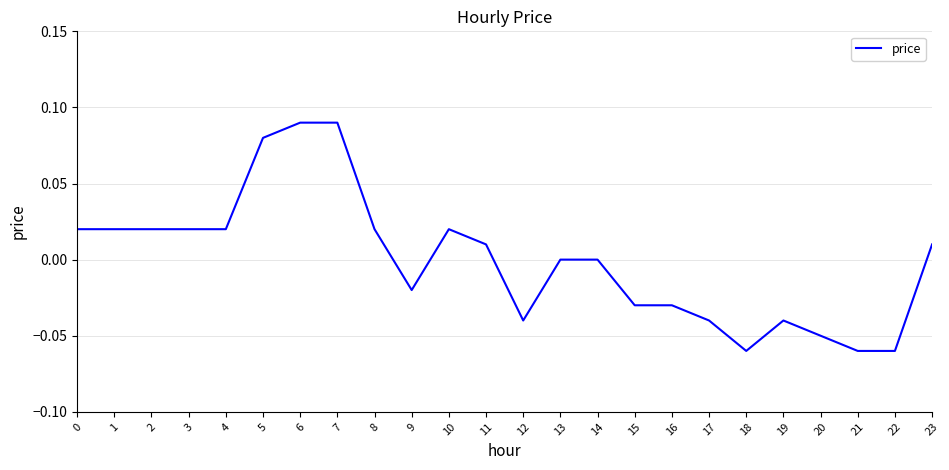

The chart shows a value of 0.0 at 8. True or false?

True